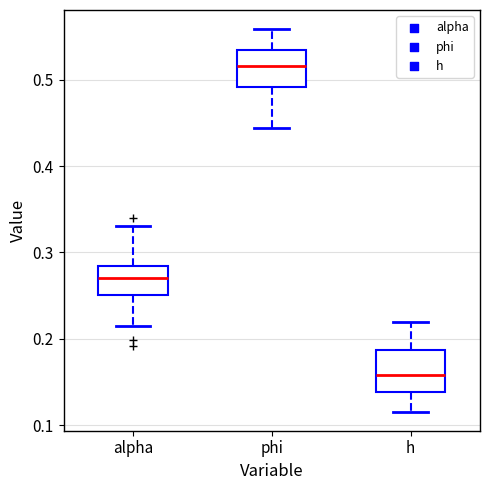

Reading left to right, read every box against the y-axis: the position of its median line, the range the box covers, and the ends of its whiskers. The values are not printed on the chart, so give them approximately, as read against the axis.

alpha: median 0.27, box 0.25 to 0.28, whiskers 0.21 to 0.33
phi: median 0.52, box 0.49 to 0.53, whiskers 0.44 to 0.56
h: median 0.16, box 0.14 to 0.19, whiskers 0.12 to 0.22